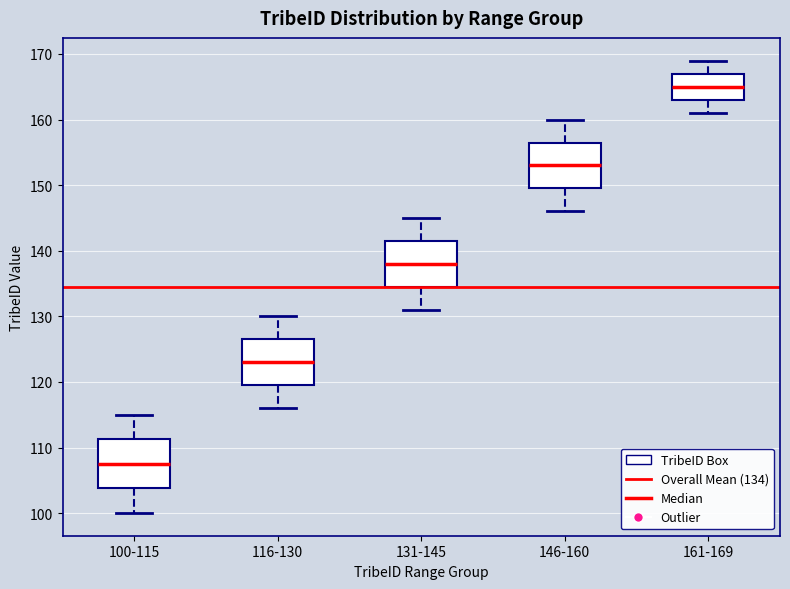

Which box has the highest median line?

161-169